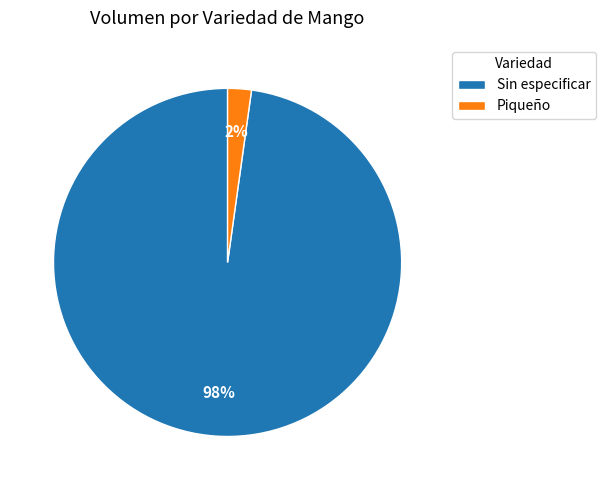

Combined, do Sin especificar and Piqueño account for over 50%?

Yes